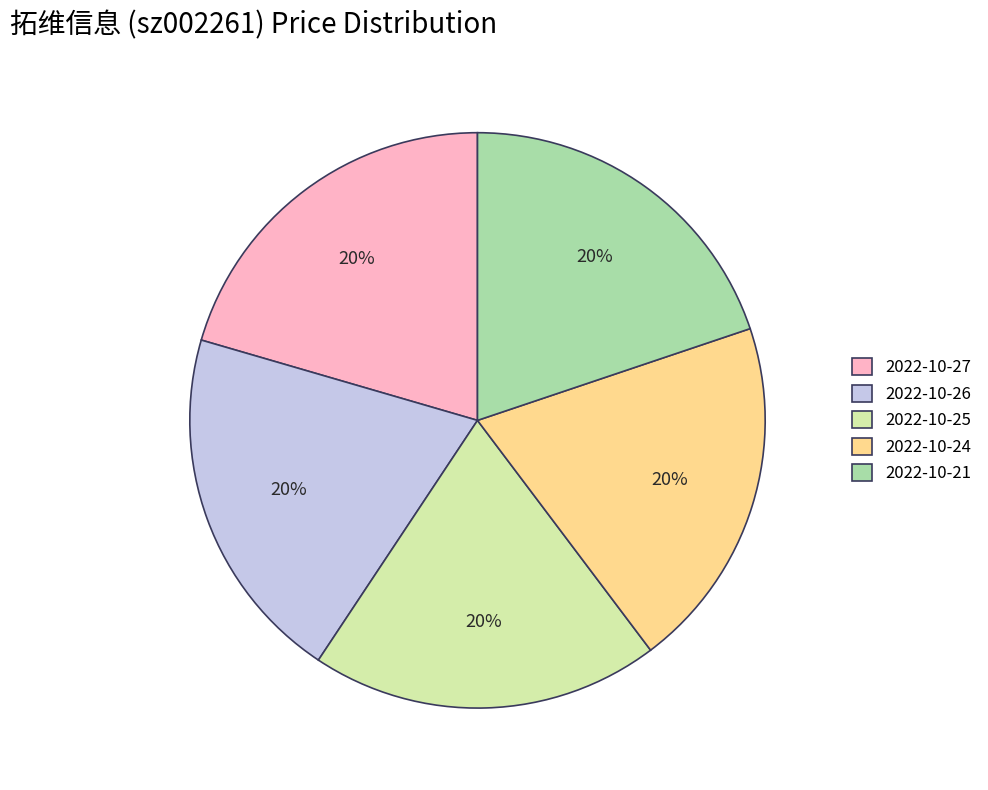

Is the sum of 2022-10-27 and 2022-10-24 greater than half?

No